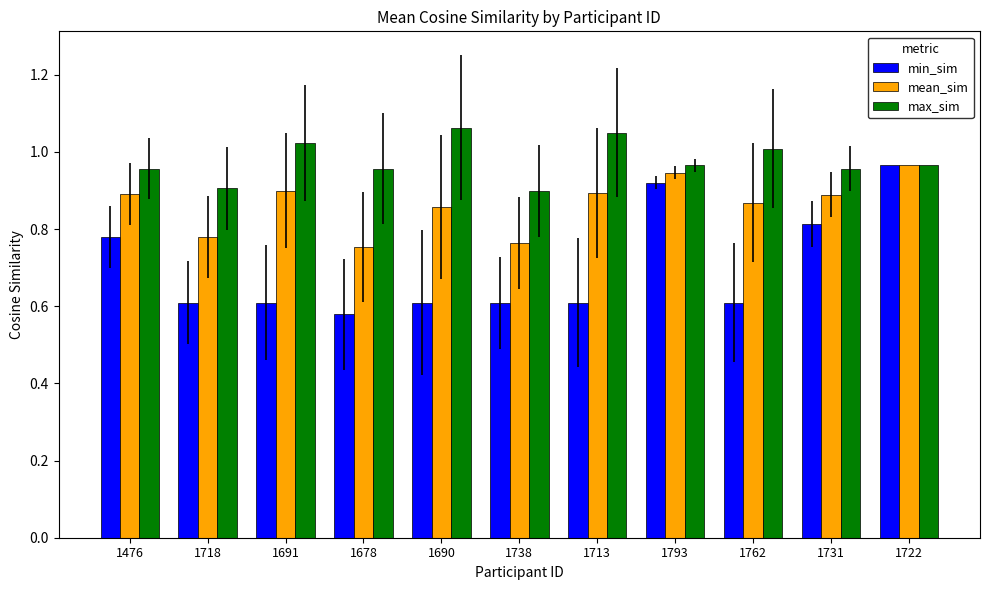

What is the difference between the maximum and second lowest values in the max_sim series?

0.2